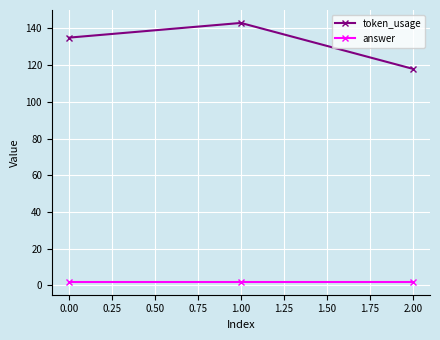

List the series in order of their peak value, lowest first.

answer, token_usage